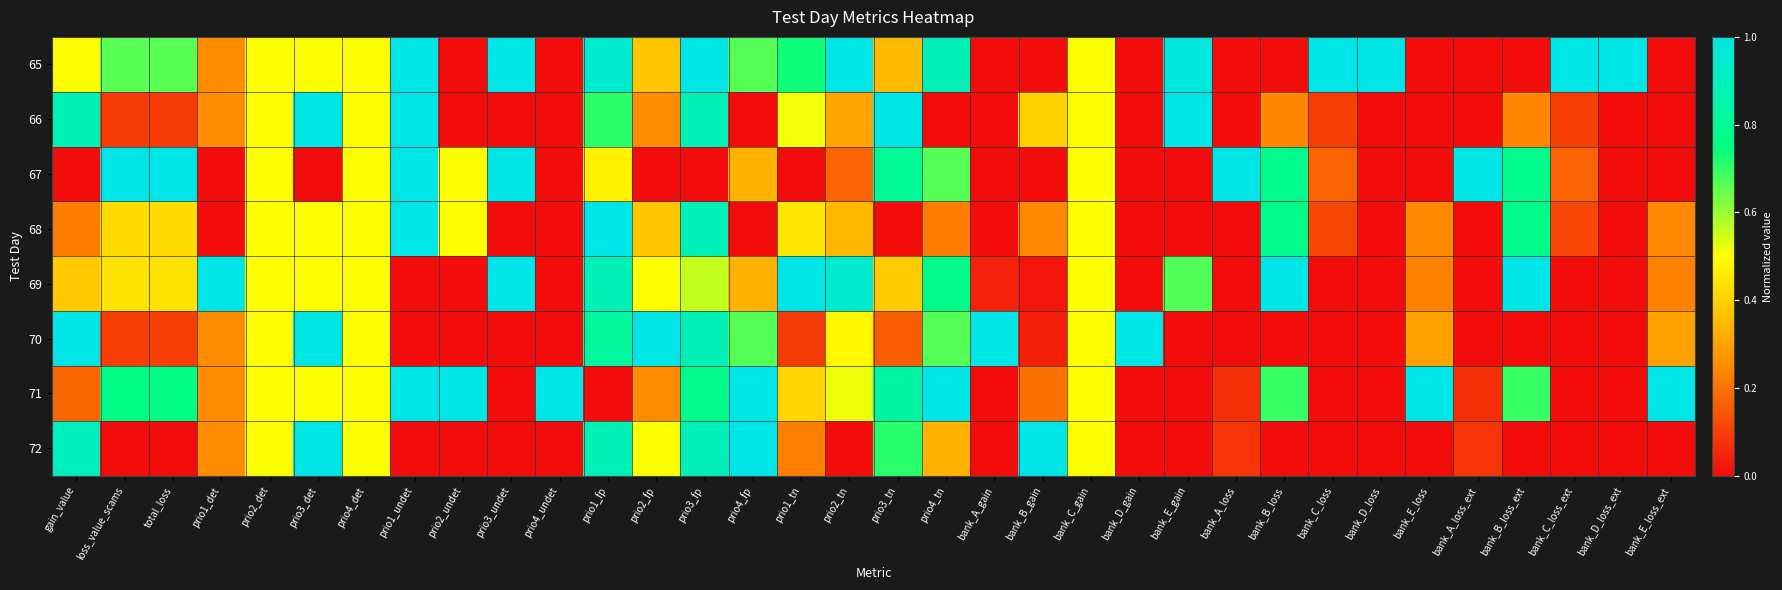

How many data points does each series have?

34